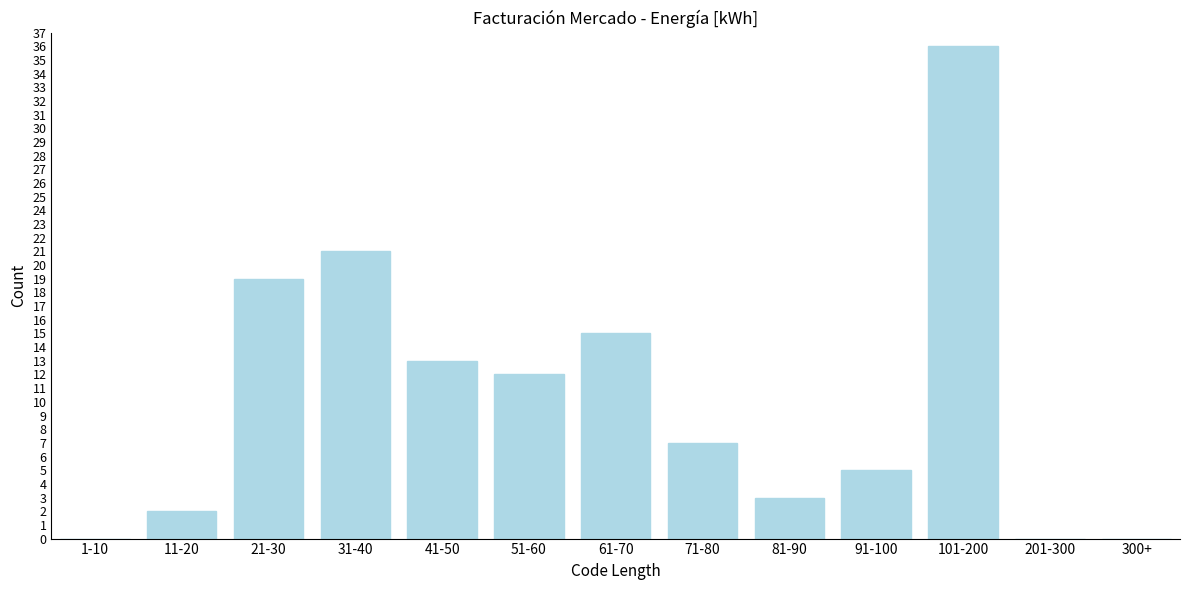

Reading left to right, what are all the values shown in this chart?

1-10=0	11-20=2	21-30=19	31-40=21	41-50=13	51-60=12	61-70=15	71-80=7	81-90=3	91-100=5	101-200=36	201-300=0	300+=0